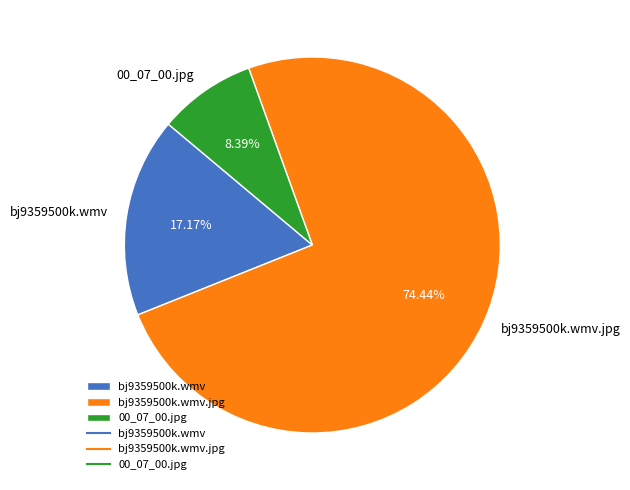

How many slices are in this pie chart?

3